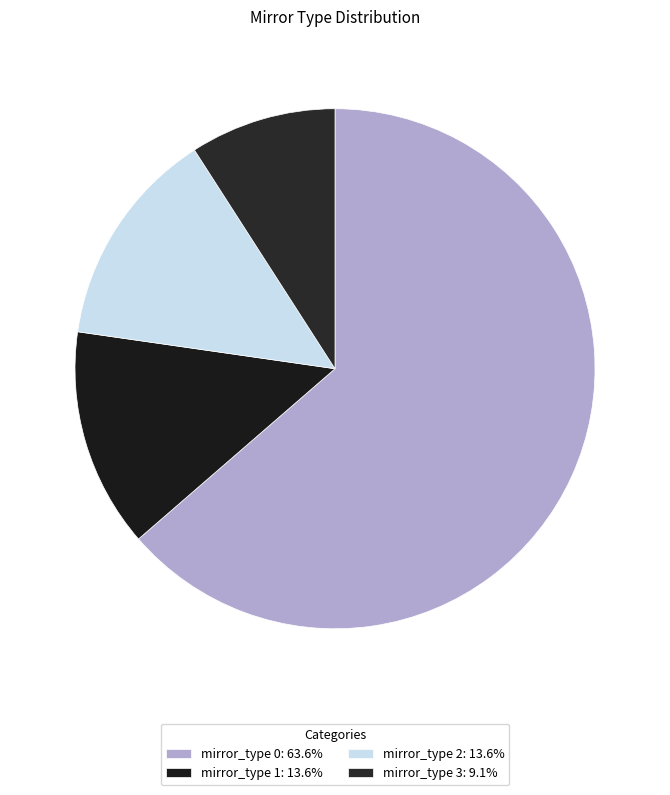

Rank the categories by value from highest to lowest.

0, 1, 2, 3